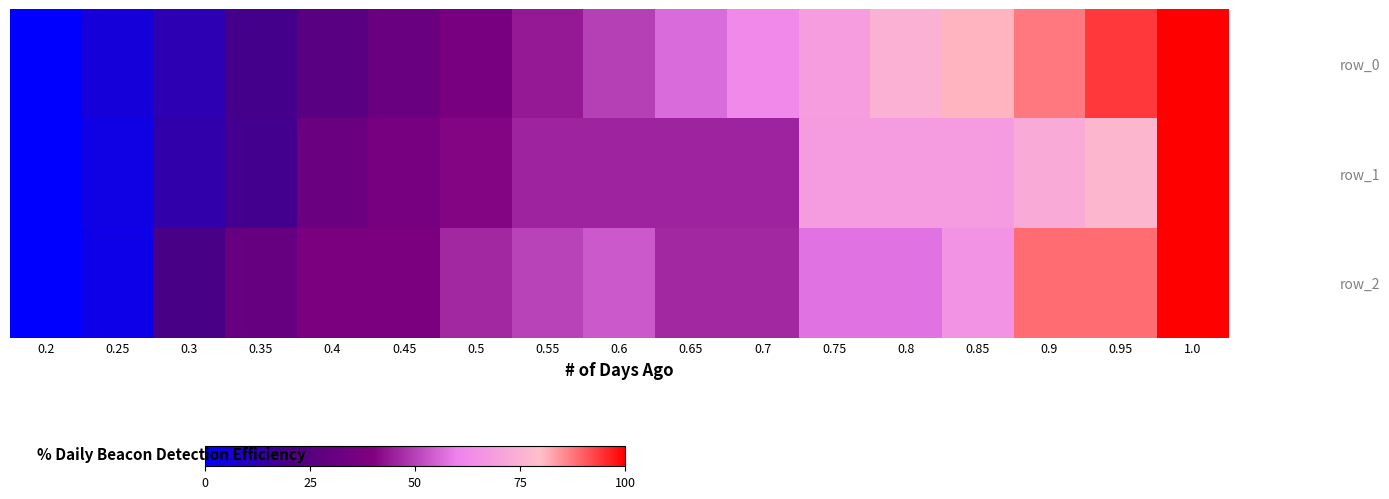

Rank the series at 0.75 from lowest to highest value.

row_2, row_1, row_0